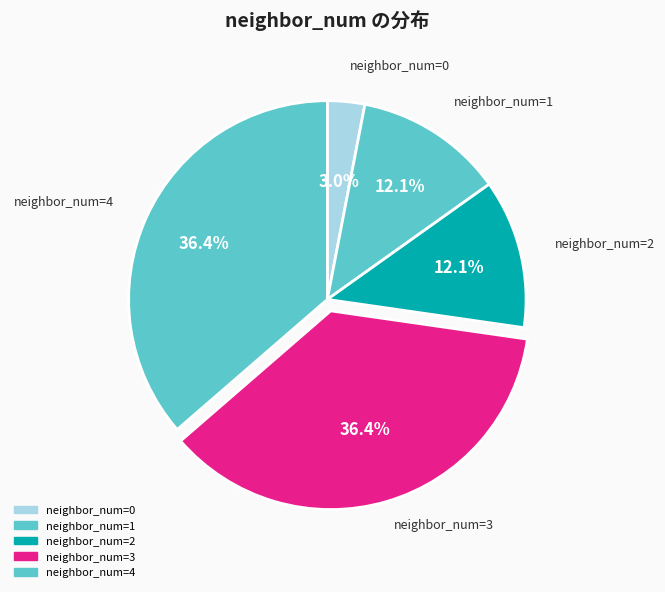

Is there any slice that represents more than half of the pie?

No